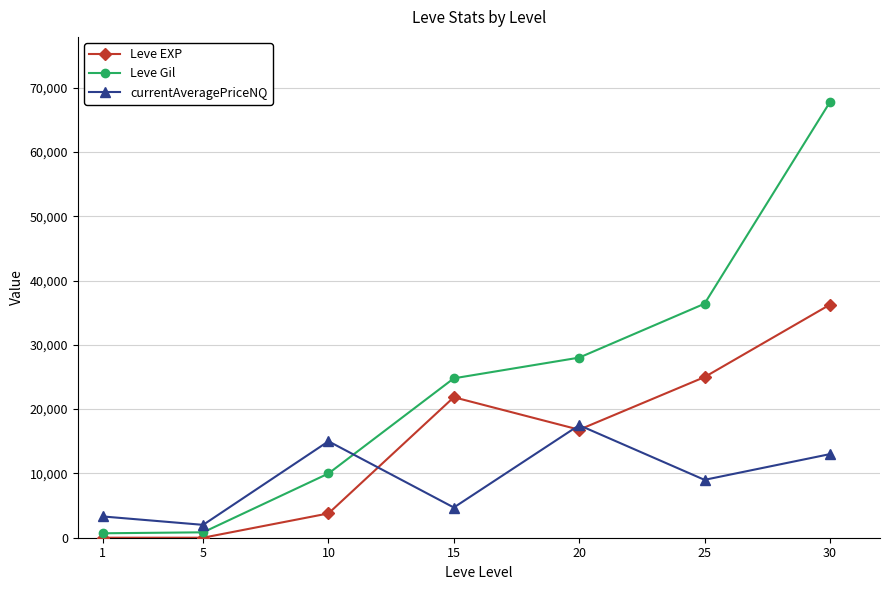

What is the greatest value displayed?

67730